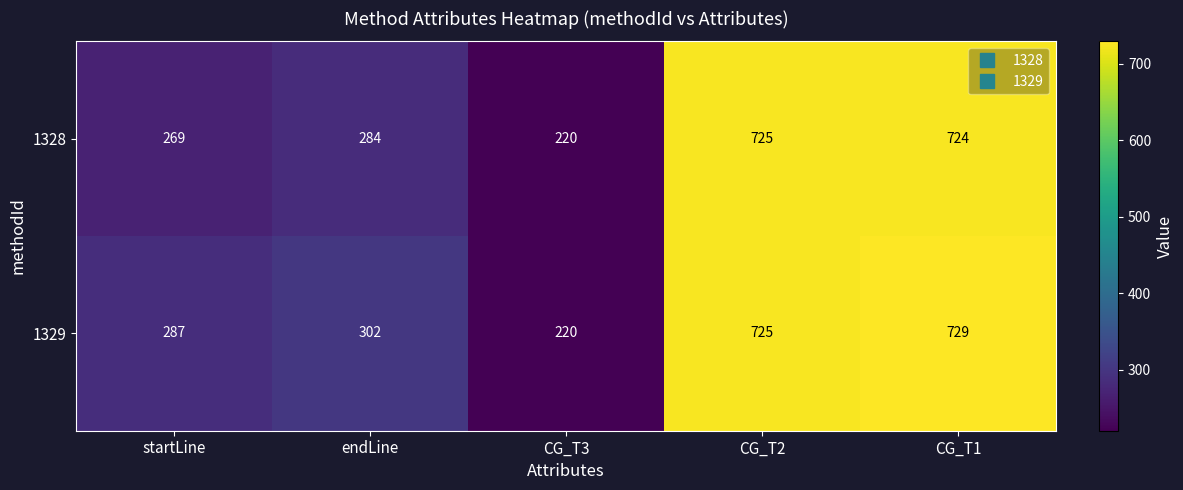

At which label is 1328 closest to 472?

endLine